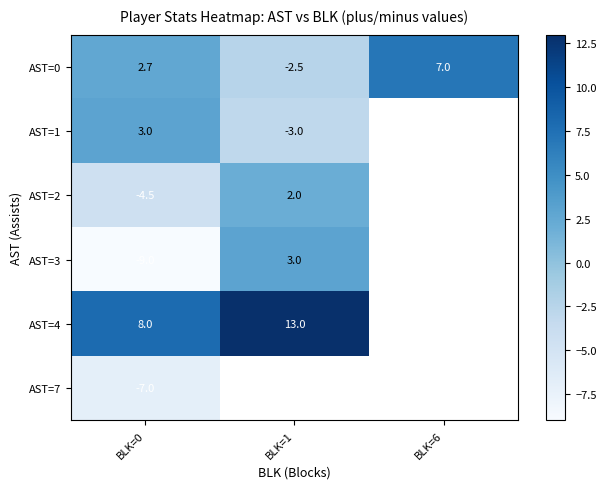

How many distinct data groups are displayed?

6